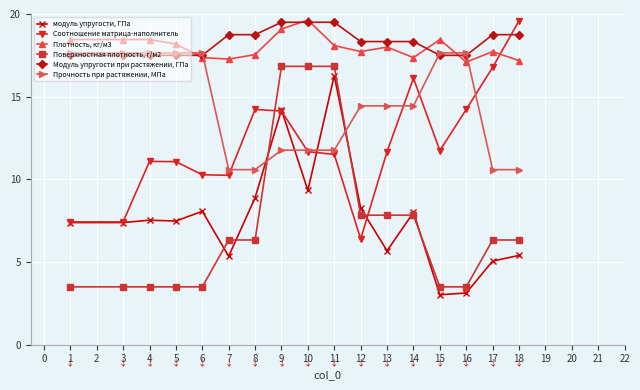

Between 11 and 13, which series saw the biggest shift?

модуль упругости, ГПа